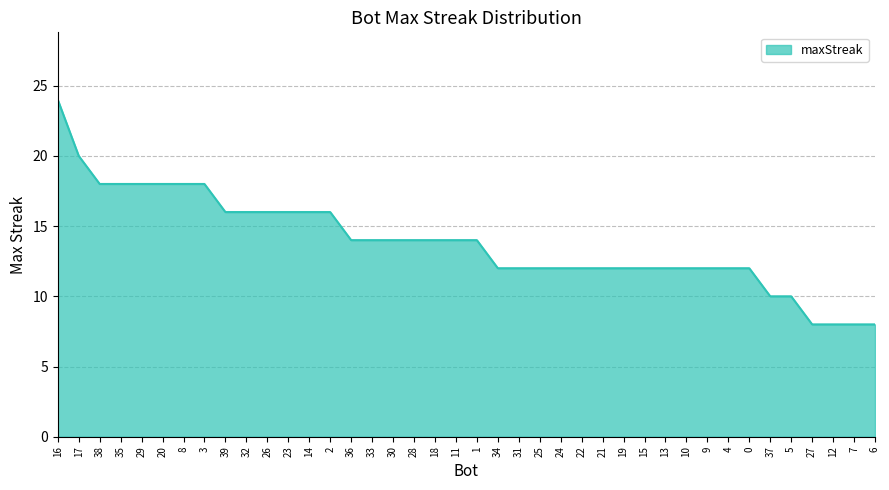

What is the approximate value at 9?

12